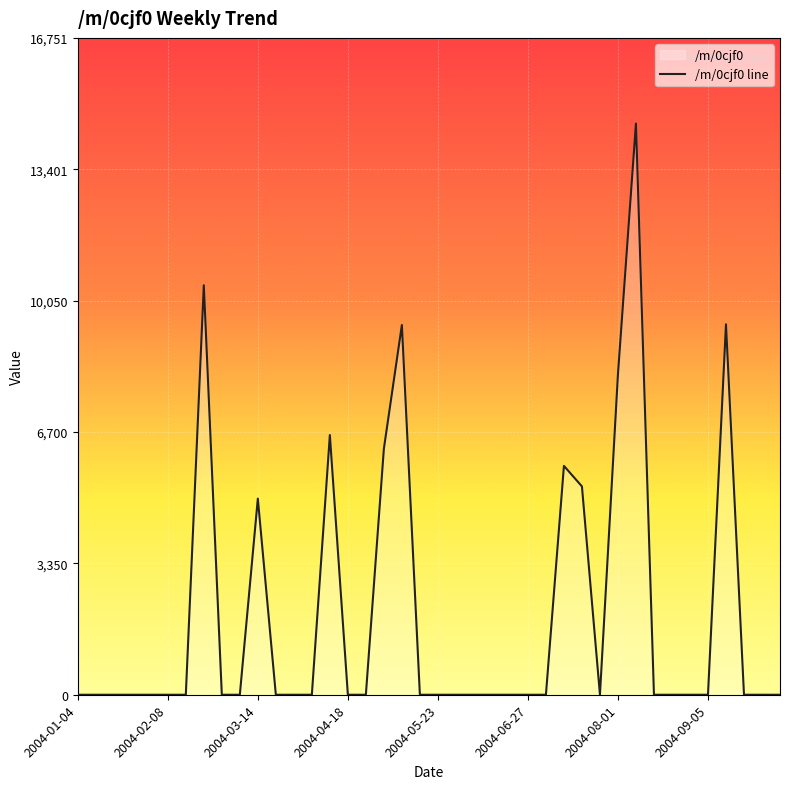

Reading left to right, what are all the values shown in this chart?

2004-01-04=0.0	2004-01-11=0.0	2004-01-18=0.0	2004-01-25=0.0	2004-02-01=0.0	2004-02-08=0.0	2004-02-15=0.0	2004-02-22=10443.2	2004-02-29=0.0	2004-03-07=0.0	2004-03-14=5001.6	2004-03-21=0.0	2004-03-28=0.0	2004-04-04=0.0	2004-04-11=6622.6	2004-04-18=0.0	2004-04-25=0.0	2004-05-02=6272.8	2004-05-09=9428.4	2004-05-16=0.0	2004-05-23=0.0	2004-05-30=0.0	2004-06-06=0.0	2004-06-13=0.0	2004-06-20=0.0	2004-06-27=0.0	2004-07-04=0.0	2004-07-11=5836.4	2004-07-18=5313.4	2004-07-25=0.0	2004-08-01=8171.1	2004-08-08=14566.5	2004-08-15=0.0	2004-08-22=0.0	2004-08-29=0.0	2004-09-05=0.0	2004-09-12=9446.6	2004-09-19=0.0	2004-09-26=0.0	2004-10-03=0.0